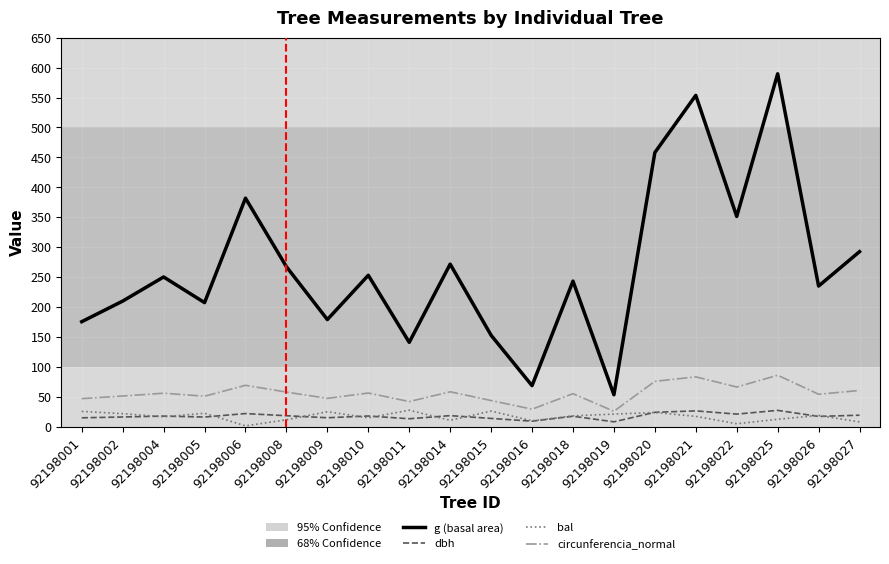

Rank the series at 92198008 from highest to lowest value.

g (basal area), circunferencia_normal, dbh, bal